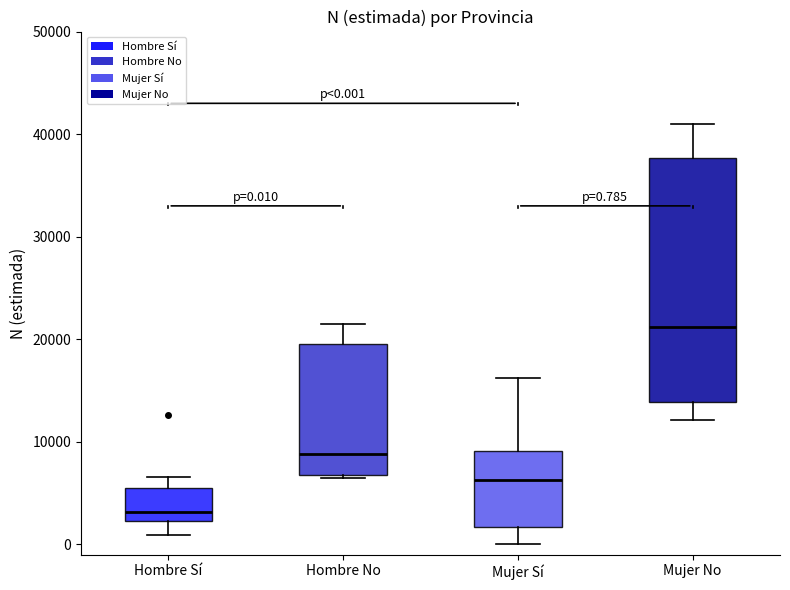

Which box is the tallest, from its lower edge to its upper edge?

Mujer No